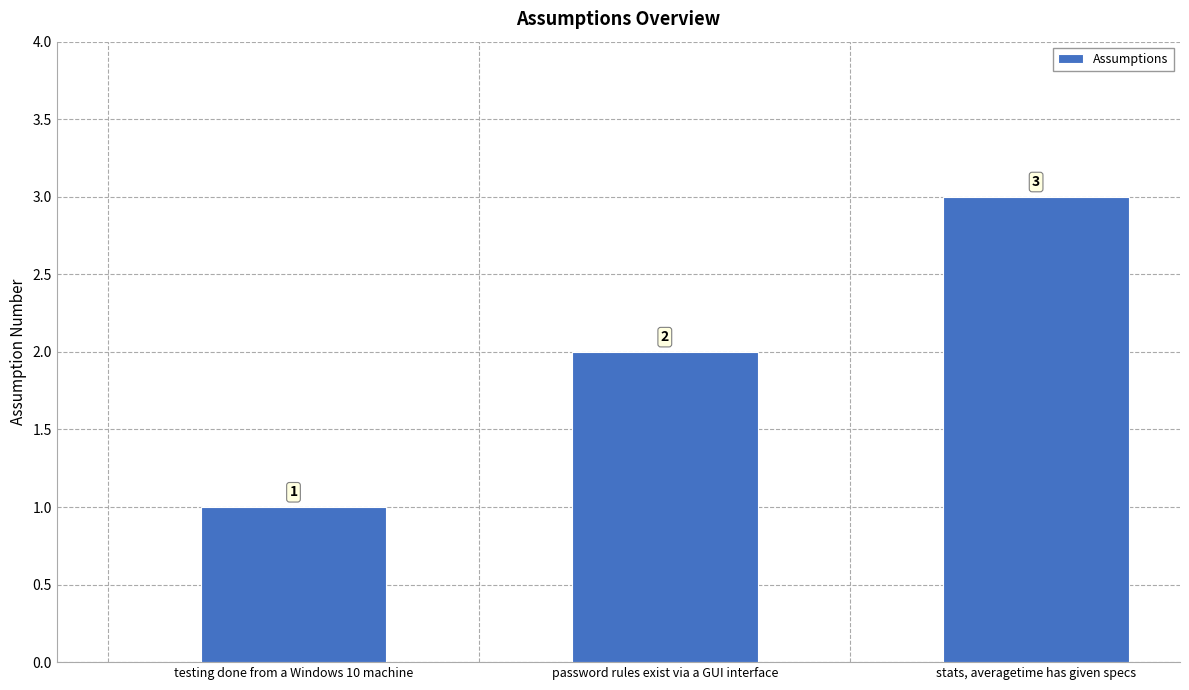

What is the change in value from testing done from a Windows 10 machine to password rules exist via a GUI interface?

+1